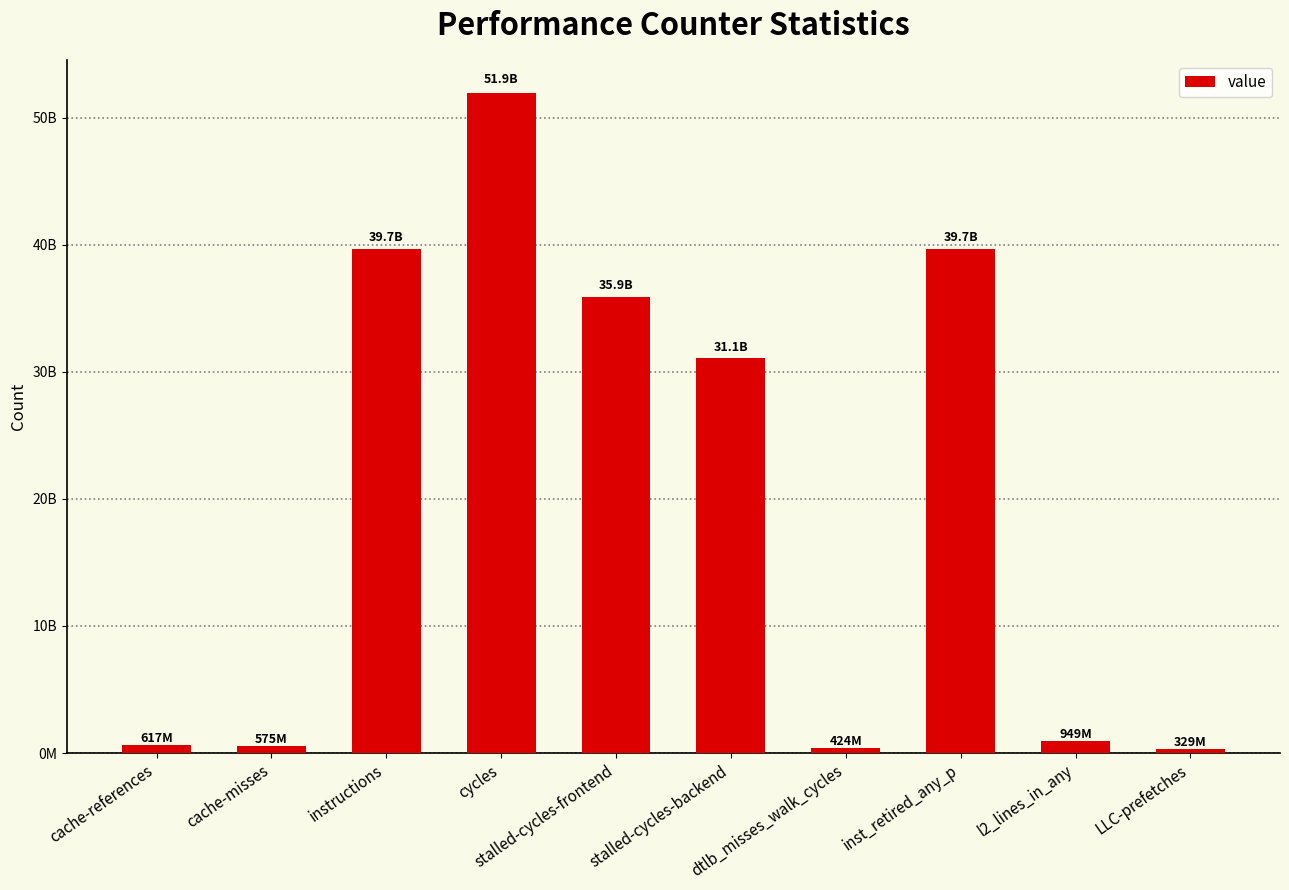

Reading left to right, transcribe all the data shown in this chart.

616563855	574713542	39671161783	51934326680	35905206703	31097501179	423886300	39666198703	949106090	328930965